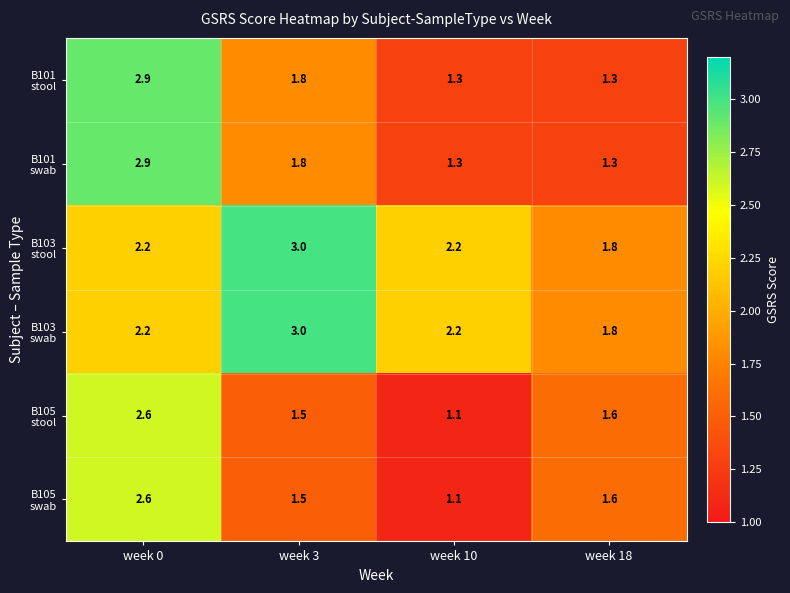

Which category has the highest value across all series?

week 3